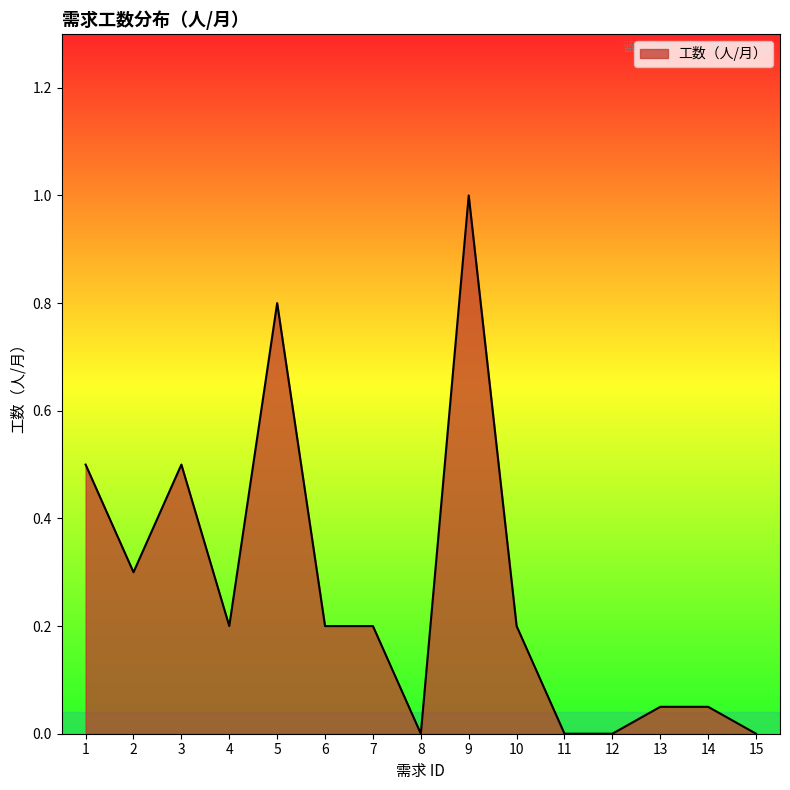

At which category does the data reach its first local peak?

3